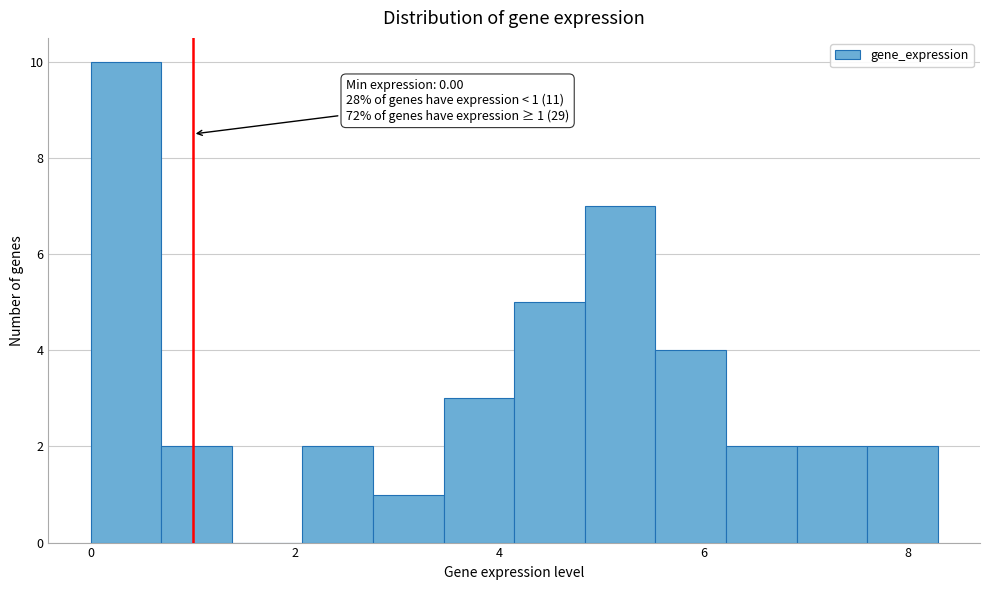

Read against the x-axis, roughly where is the centre of the tallest bar?

0.4